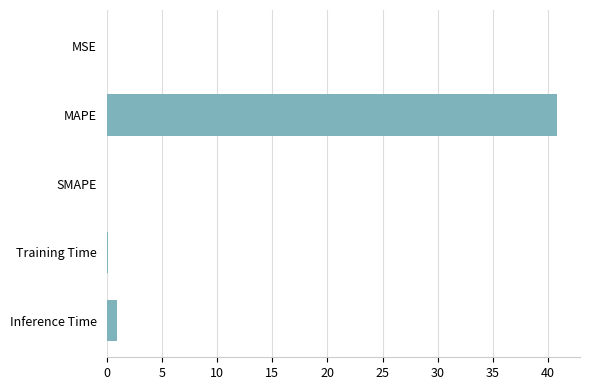

What is the greatest value displayed?

40.9